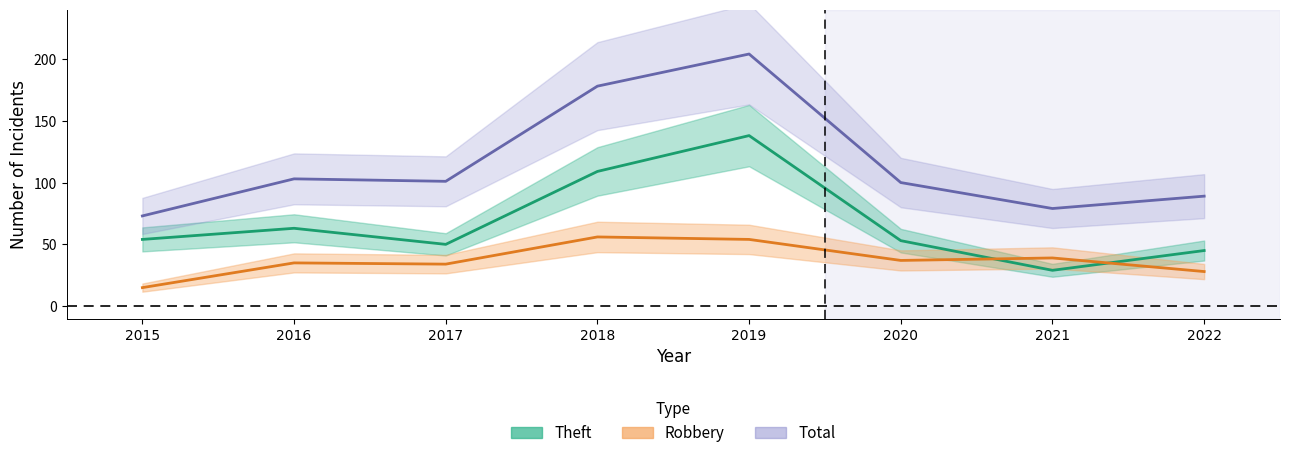

What is the sum of all Robbery values?

298